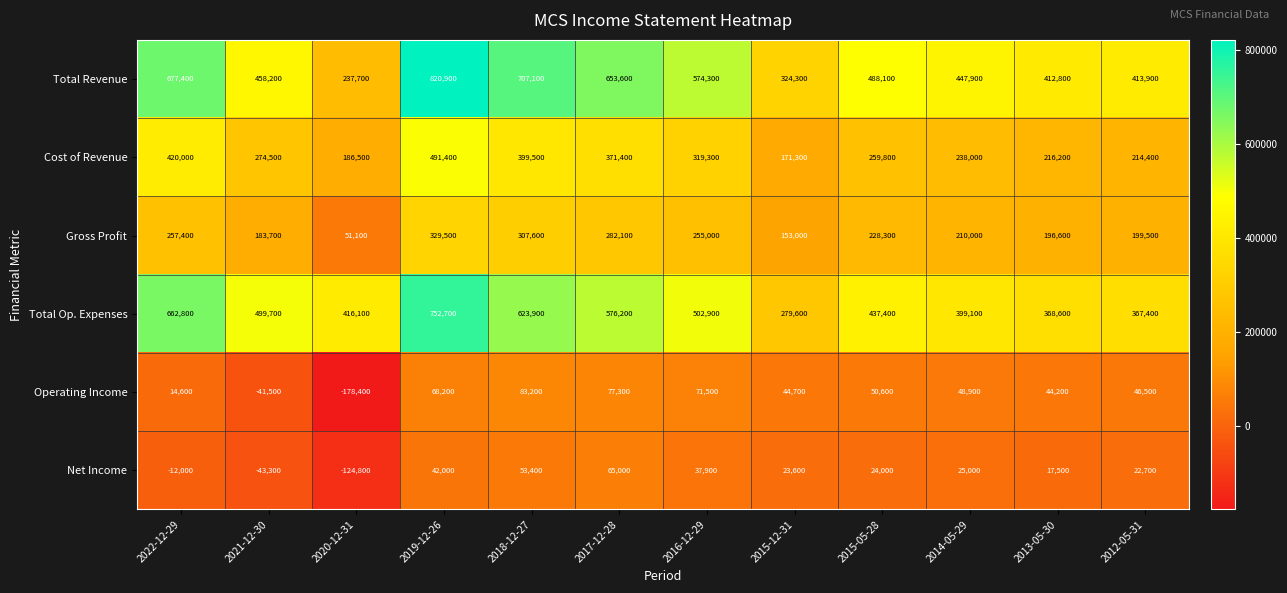

Where does the Total Revenue series first go above 488100?

2022-12-29